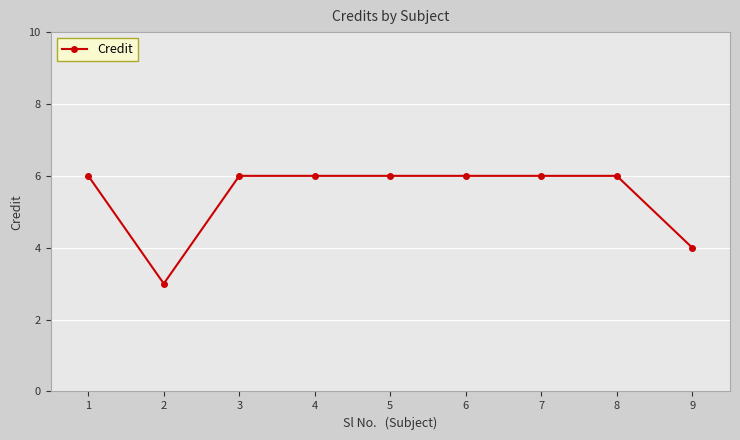

The chart shows a value of 6 at 4. True or false?

True